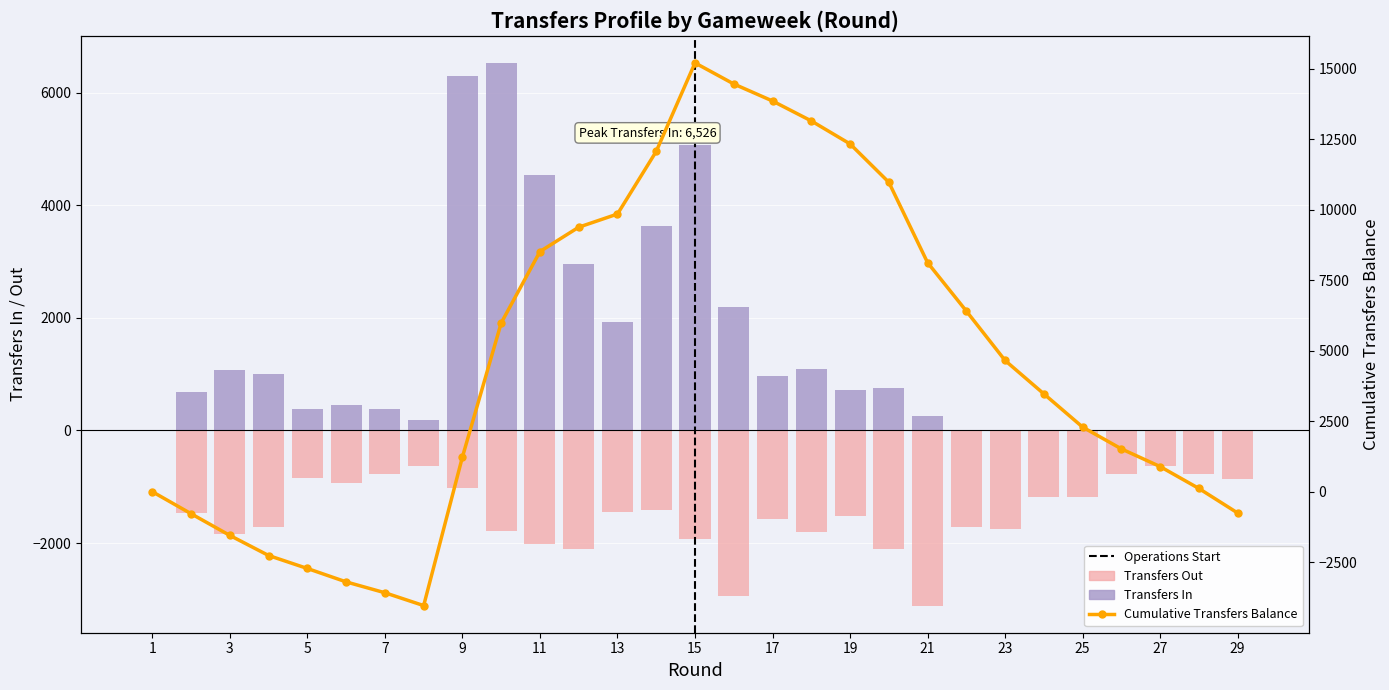

How many data points in transfers_in are above 685?

14